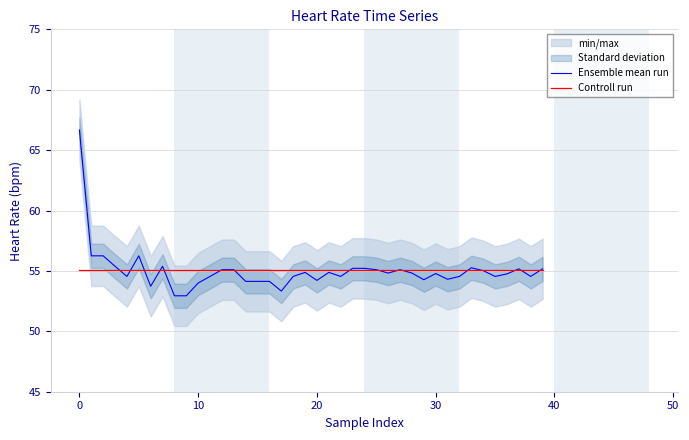

Is it true that Ensemble mean run equals 55.1 at 27?

True